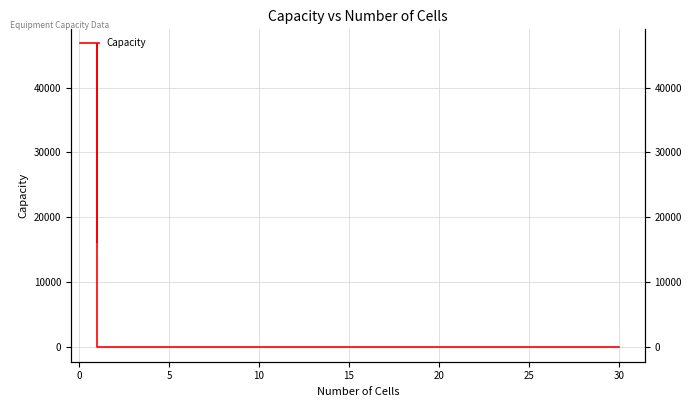

What is the average value?

21536